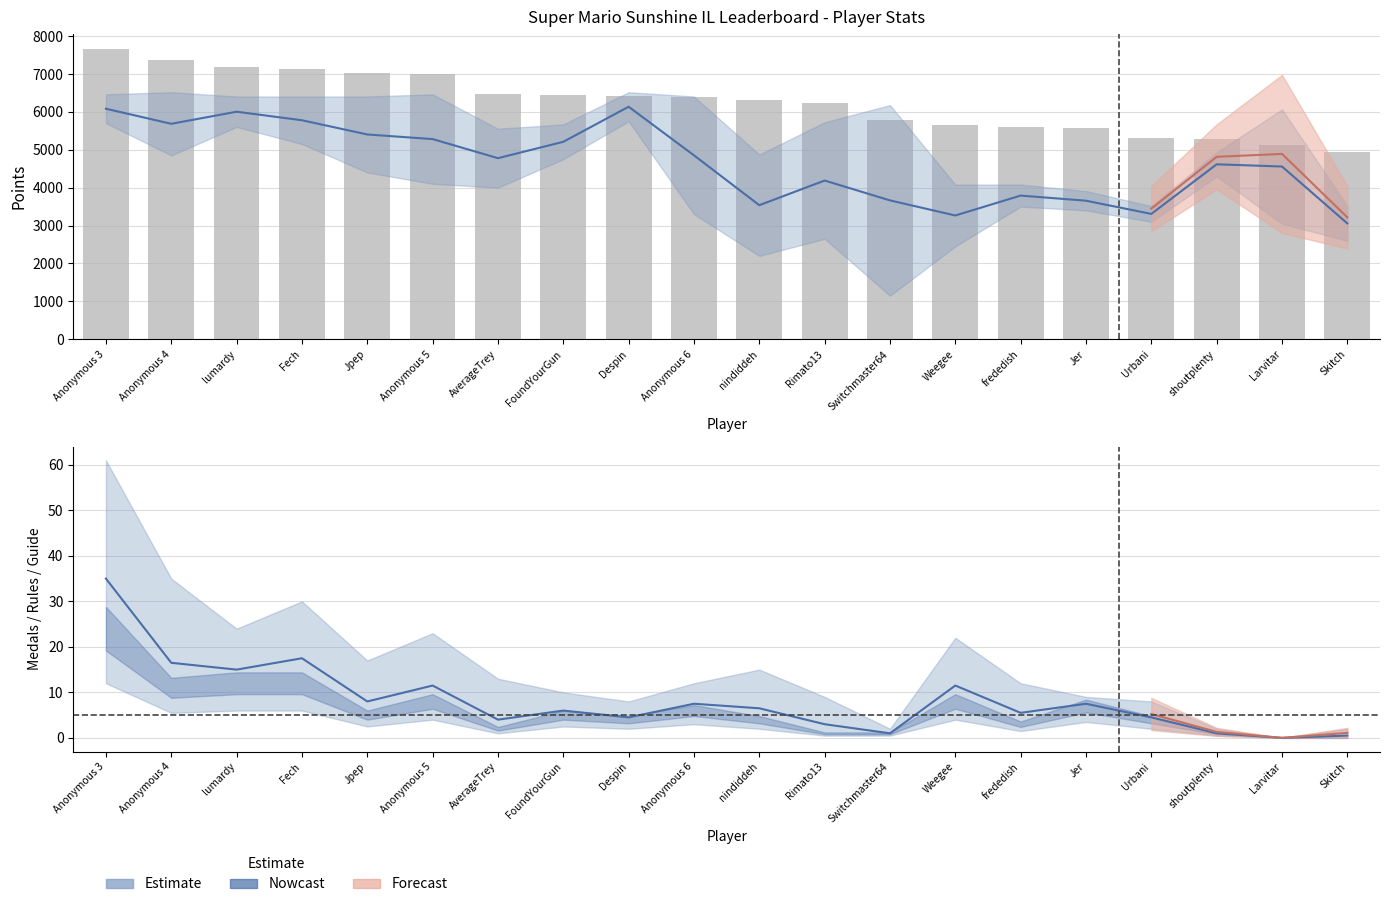

Reading right to left, extract all data points from this chart.

Skitch=4948	Larvitar=5139	shoutplenty=5293	Urbani=5308	Jer=5563	frededish=5605	Weegee=5665	Switchmaster64=5775	Rimato13=6222	nindiddeh=6322	Anonymous 6=6403	Despin=6412	FoundYourGun=6437	AverageTrey=6480	Anonymous 5=7006	Jpep=7027	Fech=7135	lumardy=7182	Anonymous 4=7363	Anonymous 3=7670